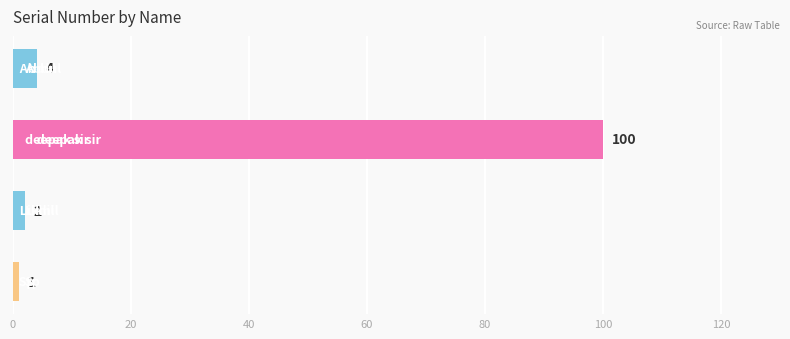

What is the difference between the maximum and minimum values?

99